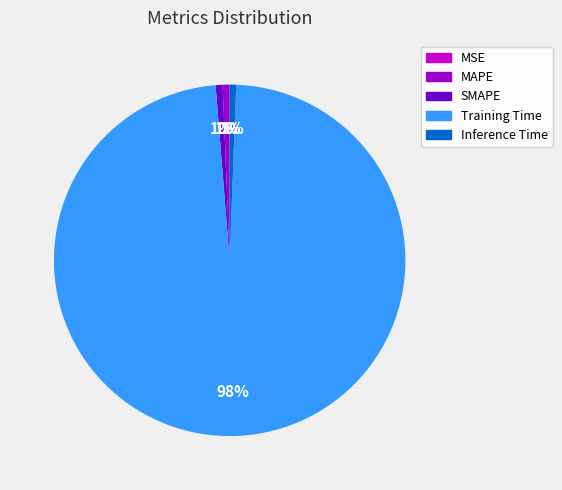

Which category has the biggest portion of the pie?

Training Time